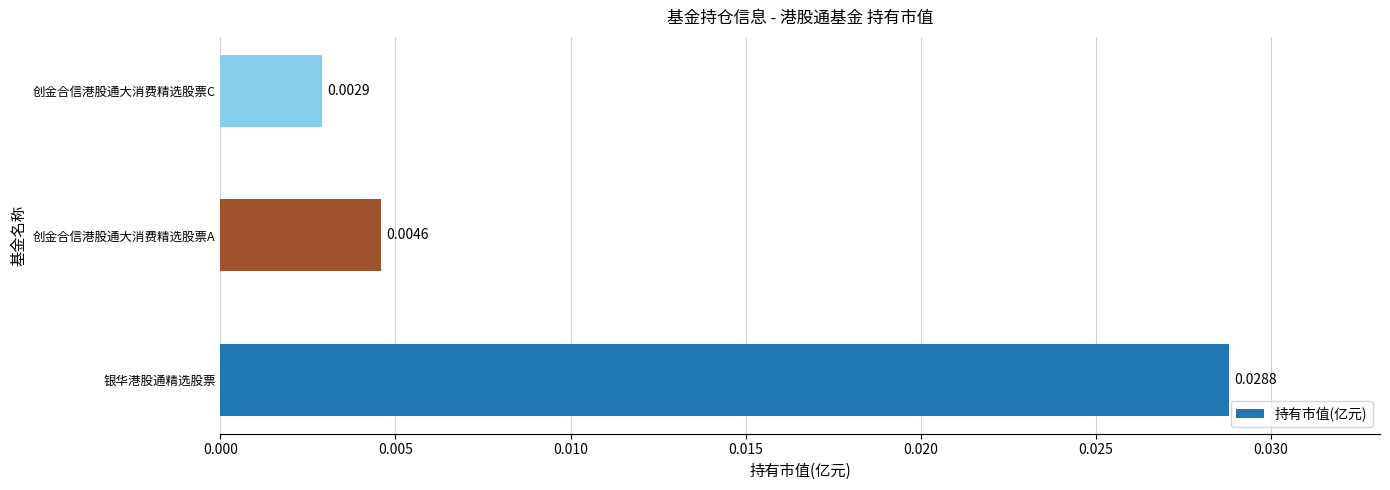

How many categories are shown in the chart?

3